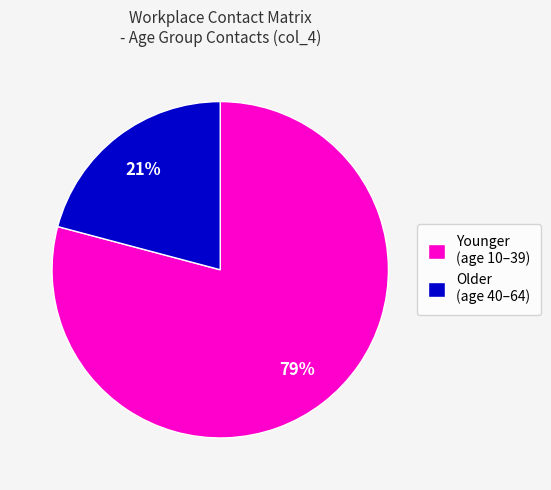

Which slice is the smallest?

Older (age 40–64)